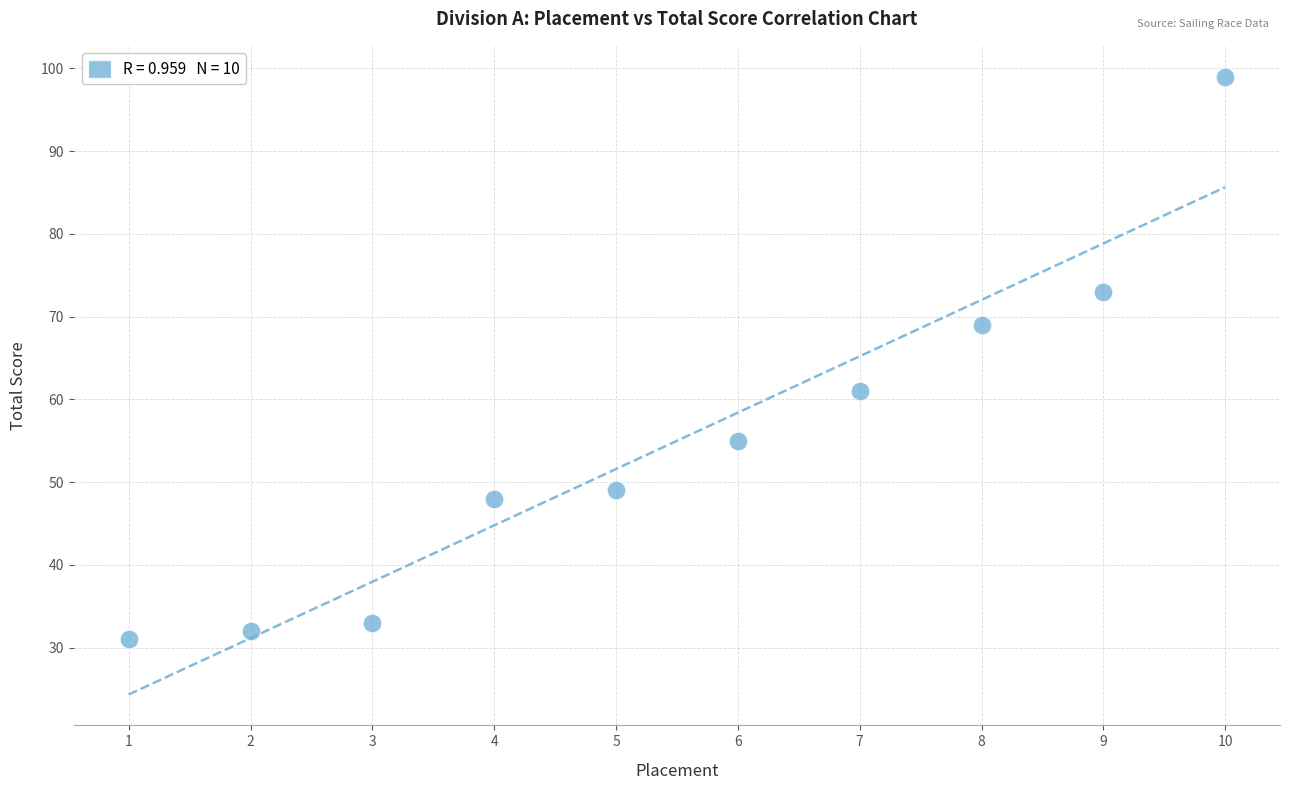

What is the range of X values (max minus min)?

9